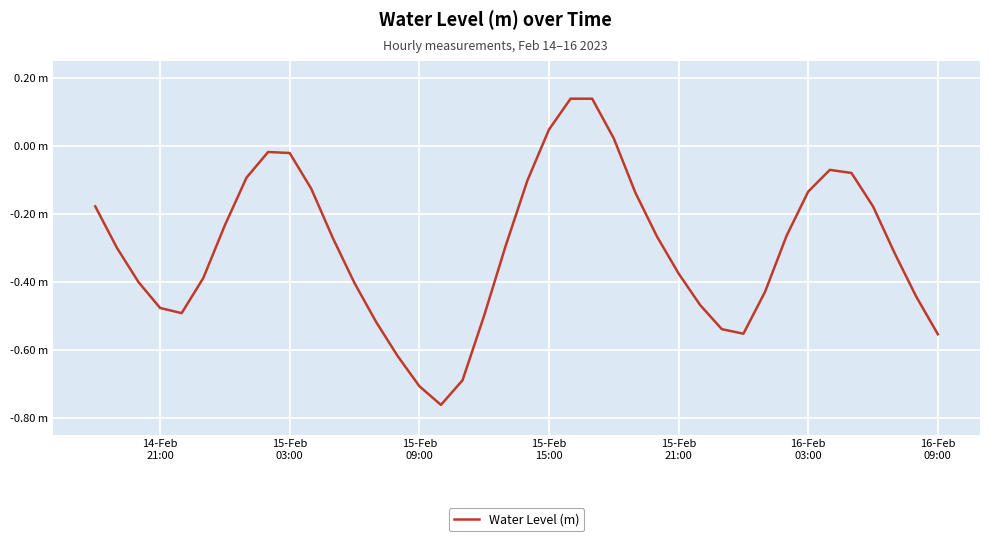

Does the chart display data point markers on the line(s)?

No